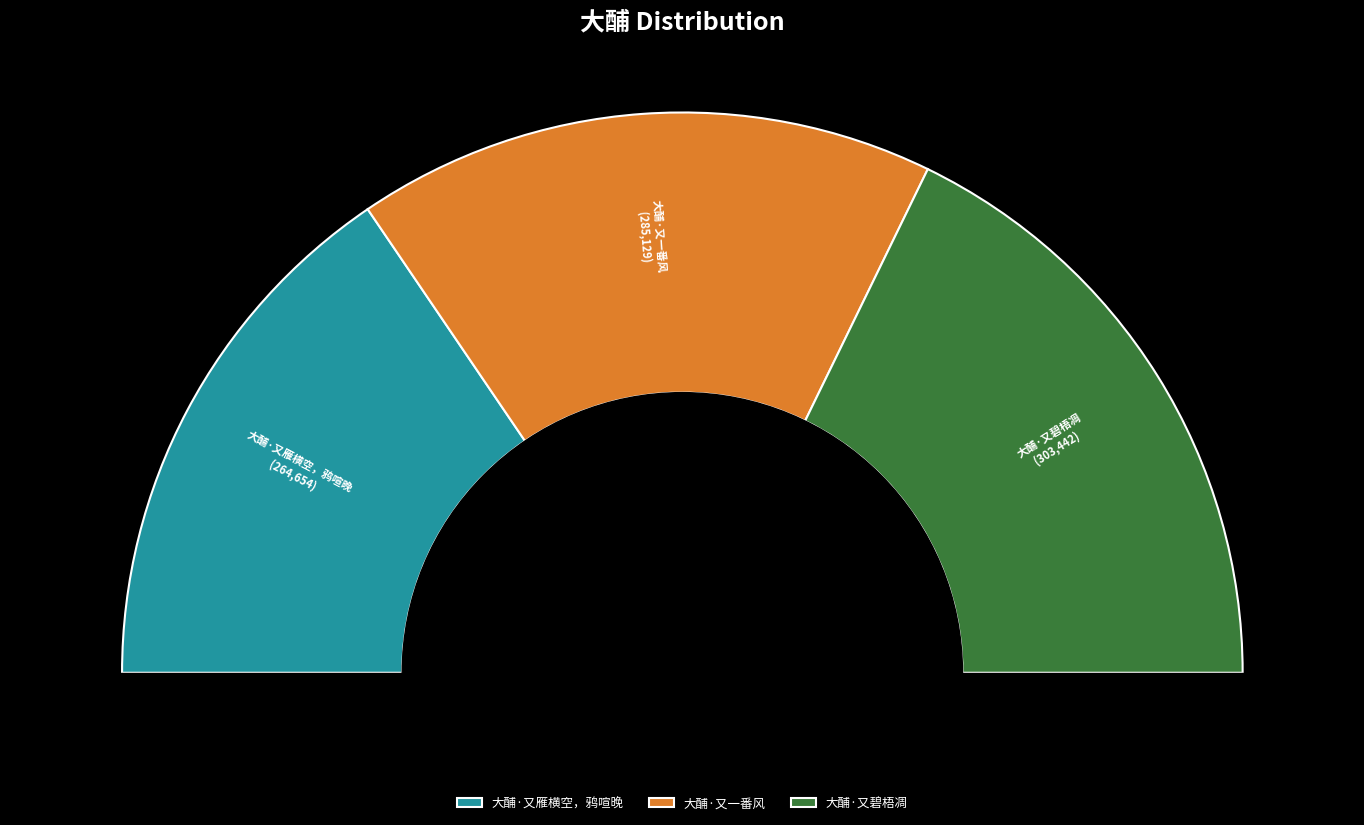

Is there a majority slice in this chart?

No